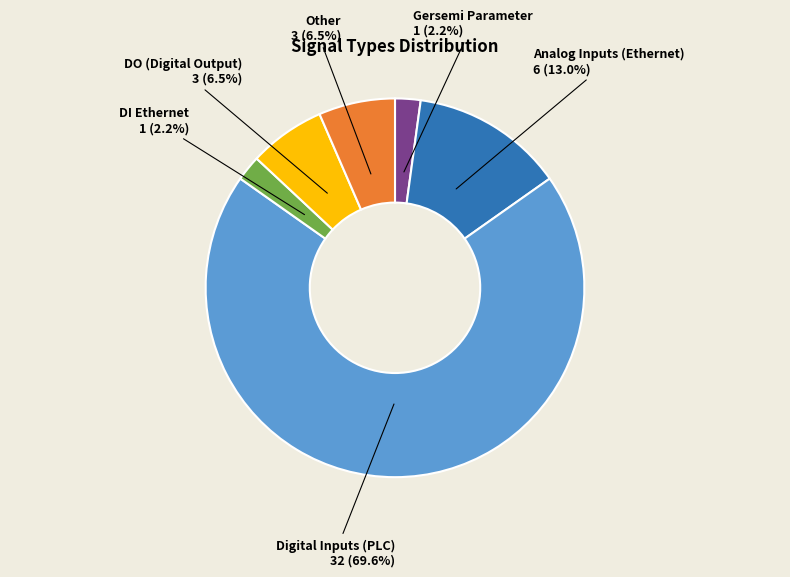

Is there any slice that represents more than half of the pie?

Yes